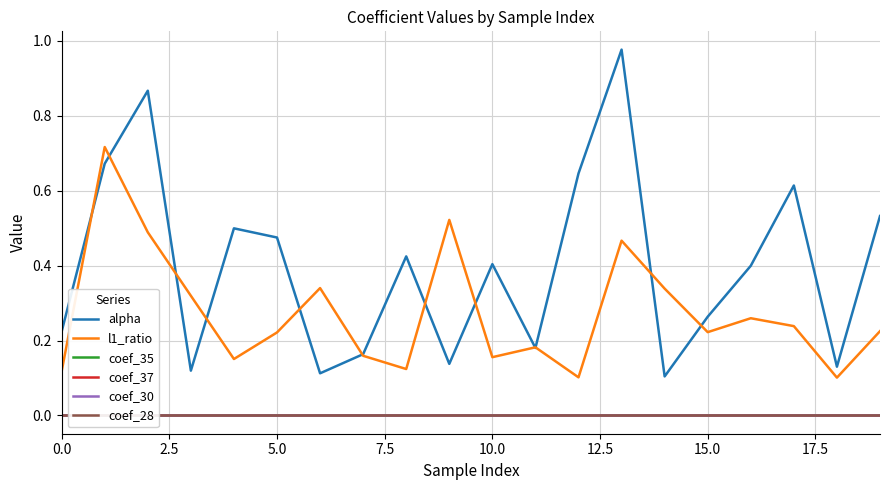

What is the difference between the second highest and second lowest values in the alpha series?

0.8